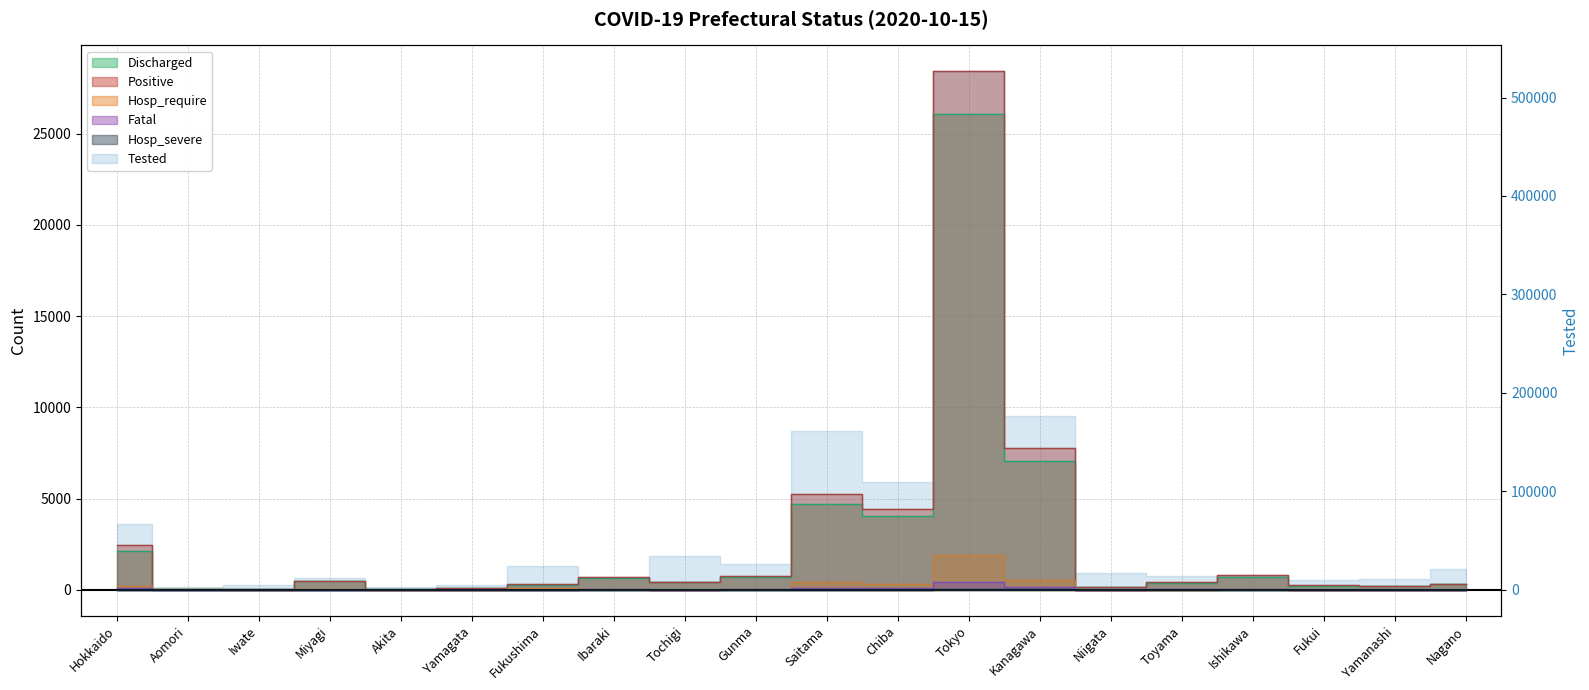

What is the value of the Discharged point at the 7th from the left?

255